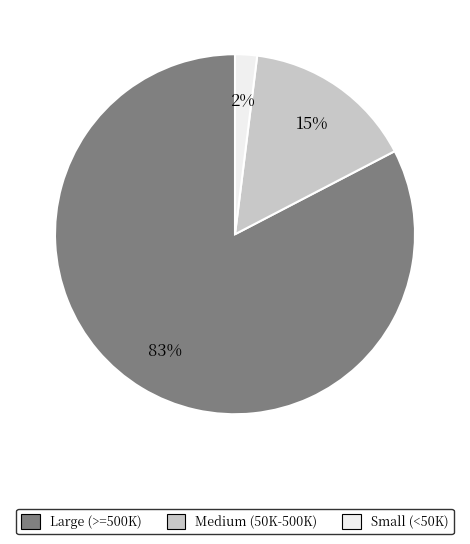

Does any single category account for the majority?

Yes